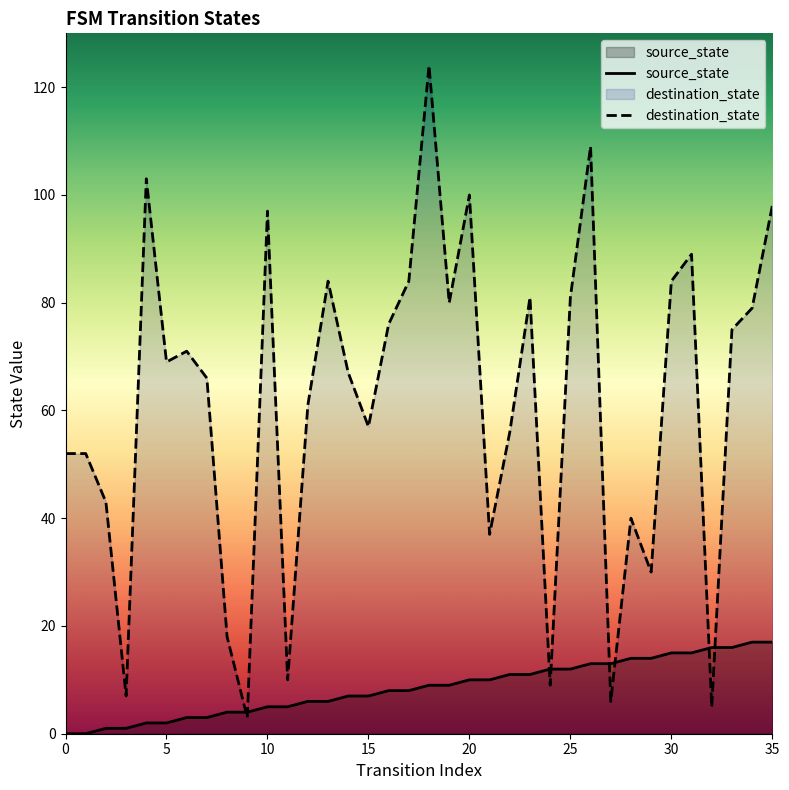

What is the difference between the destination_state values at 19 and 22?

24